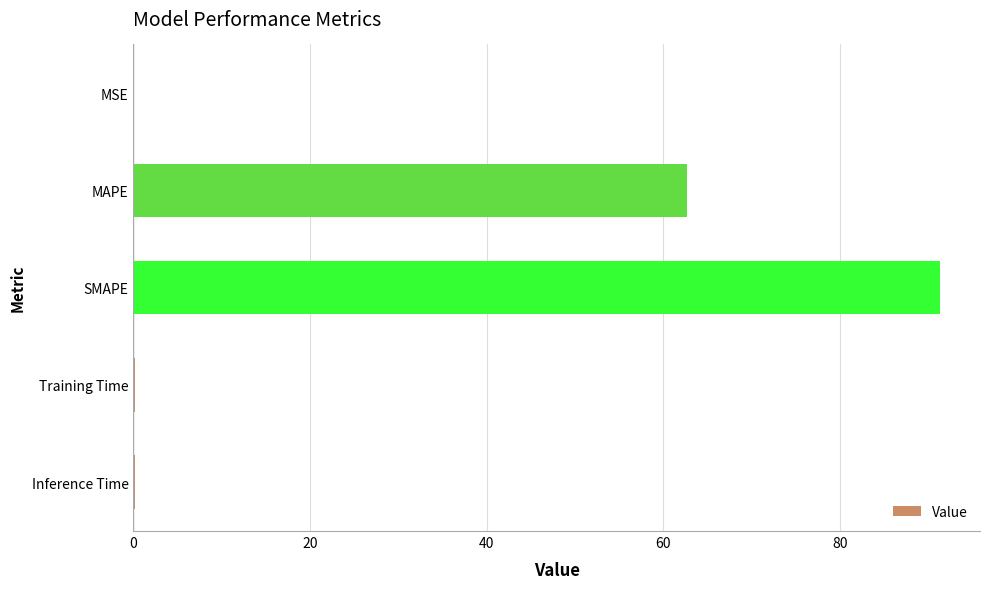

The value at MSE is 0.0. True or false?

True